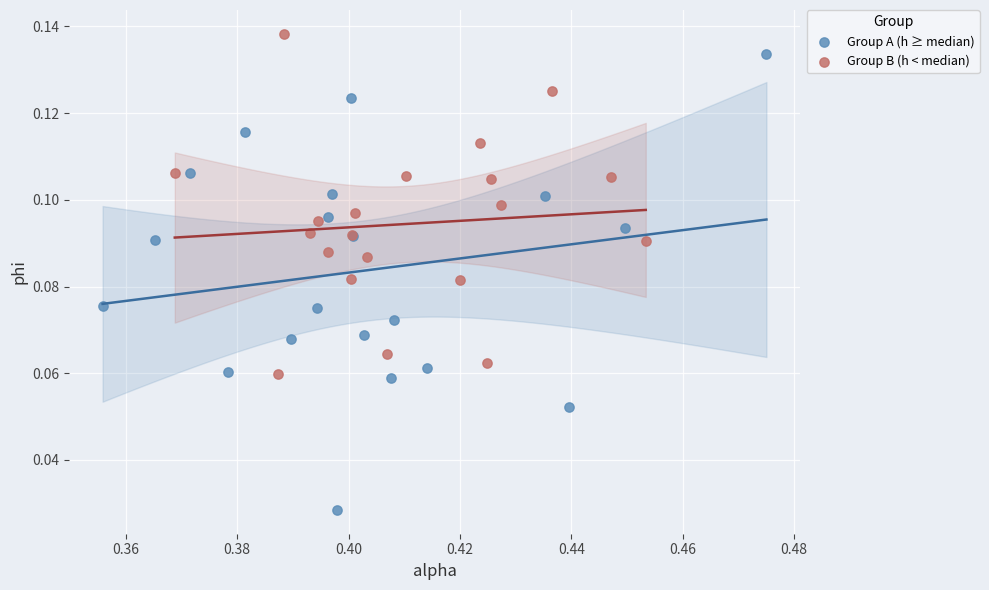

Which series has the widest spread of Y values?

Group A (h ≥ median)